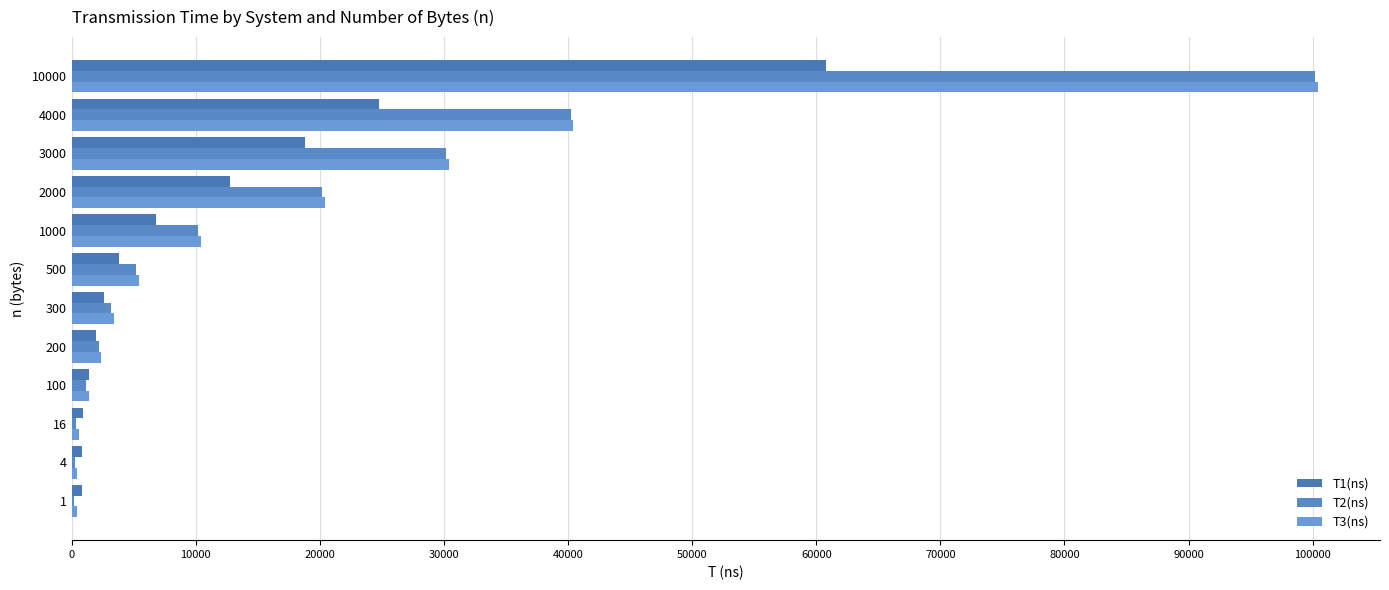

Count the number of categories in the chart.

12